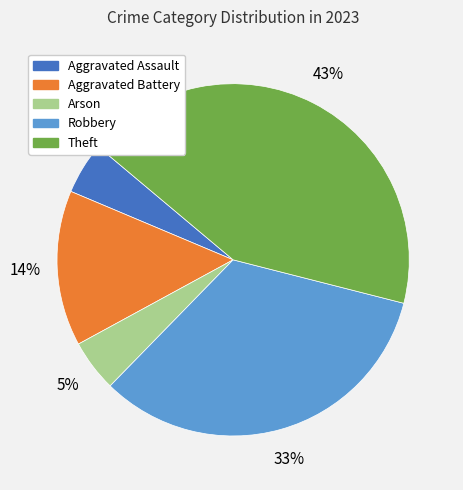

To the nearest percent, what portion does Aggravated Battery represent?

14%